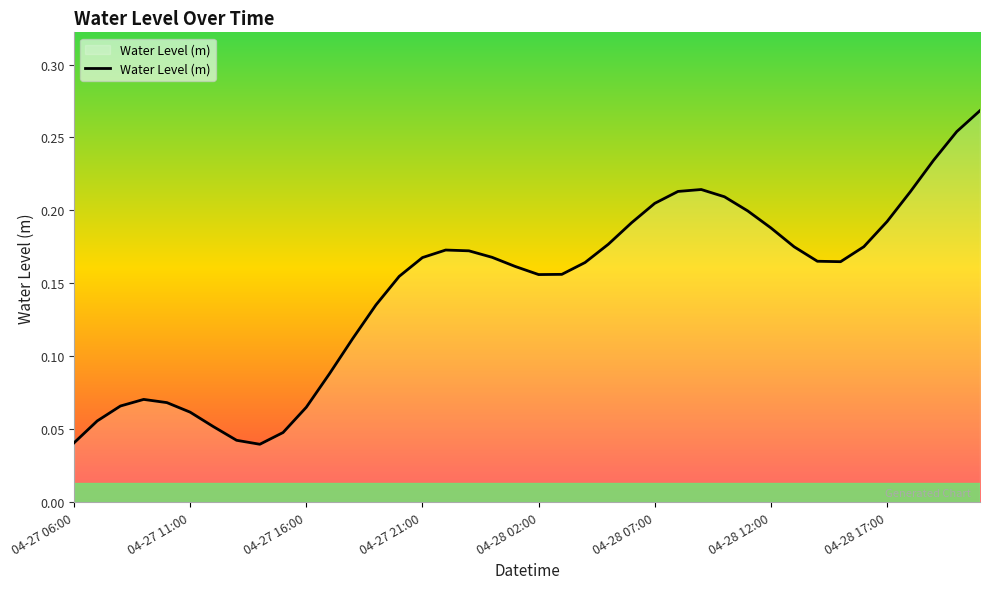

How many series are shown in this chart?

1